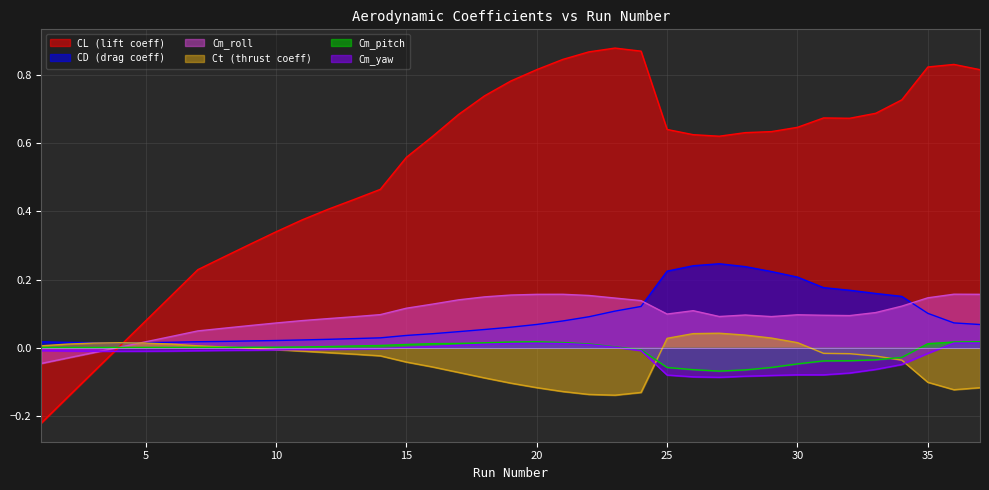

True or false: Cm_pitch has more than 2 interior local peaks.

False